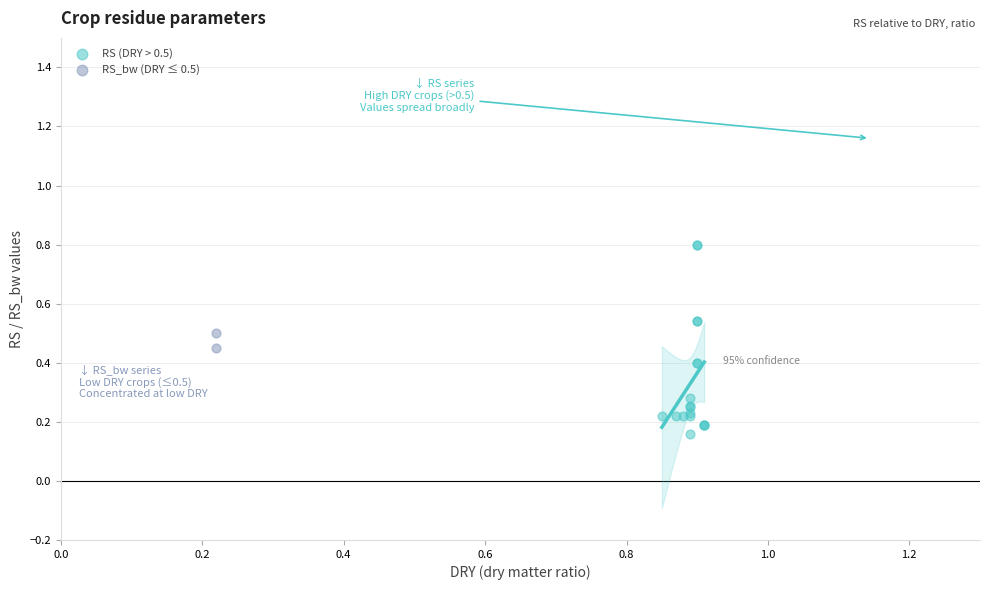

Which series has the largest Y range (max minus min)?

RS (DRY > 0.5)